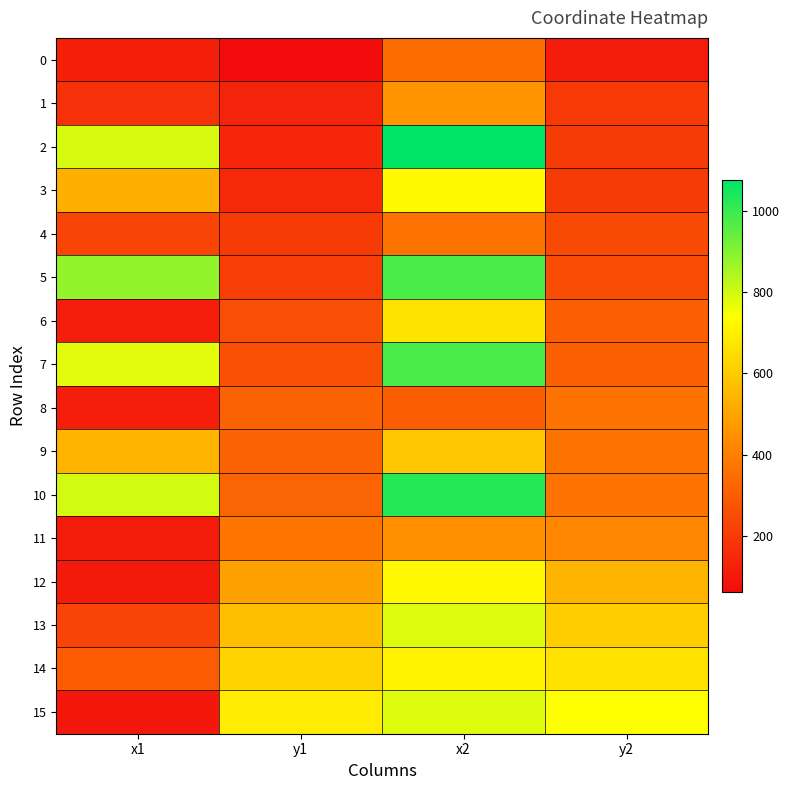

At y2, list the series in order from largest to smallest.

15, 14, 13, 12, 11, 9, 10, 8, 7, 6, 5, 4, 2, 3, 1, 0